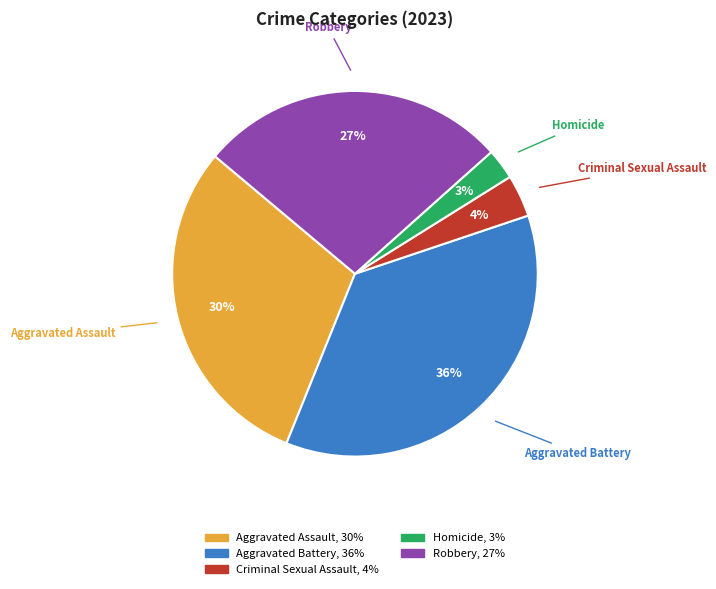

Between Criminal Sexual Assault and Aggravated Assault, which is larger?

Aggravated Assault